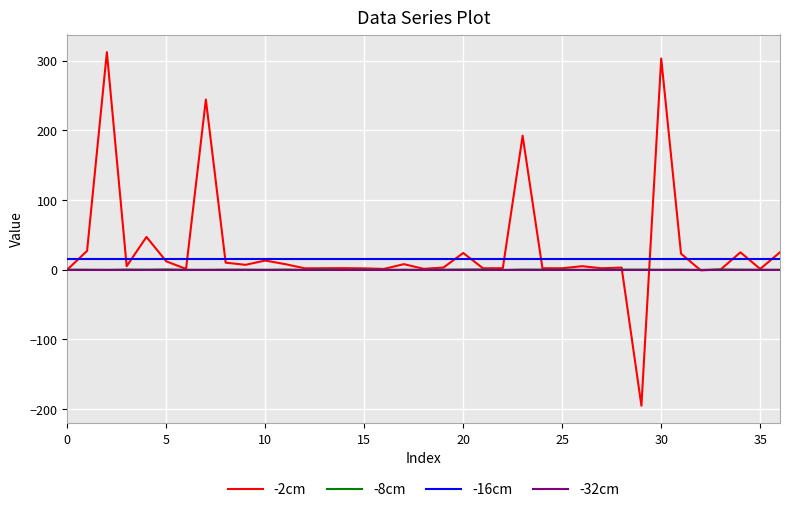

What is the maximum value shown in the chart?

312.1